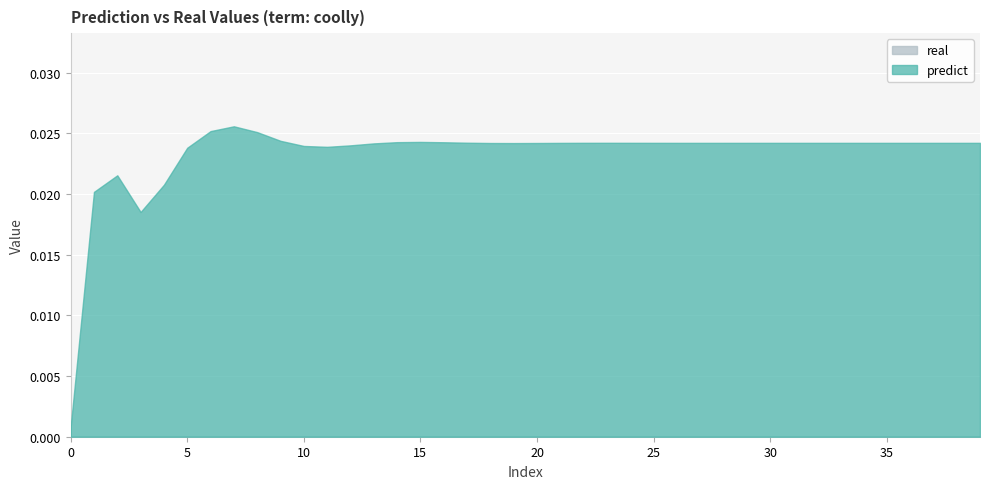

Which series has the largest total across all categories?

predict